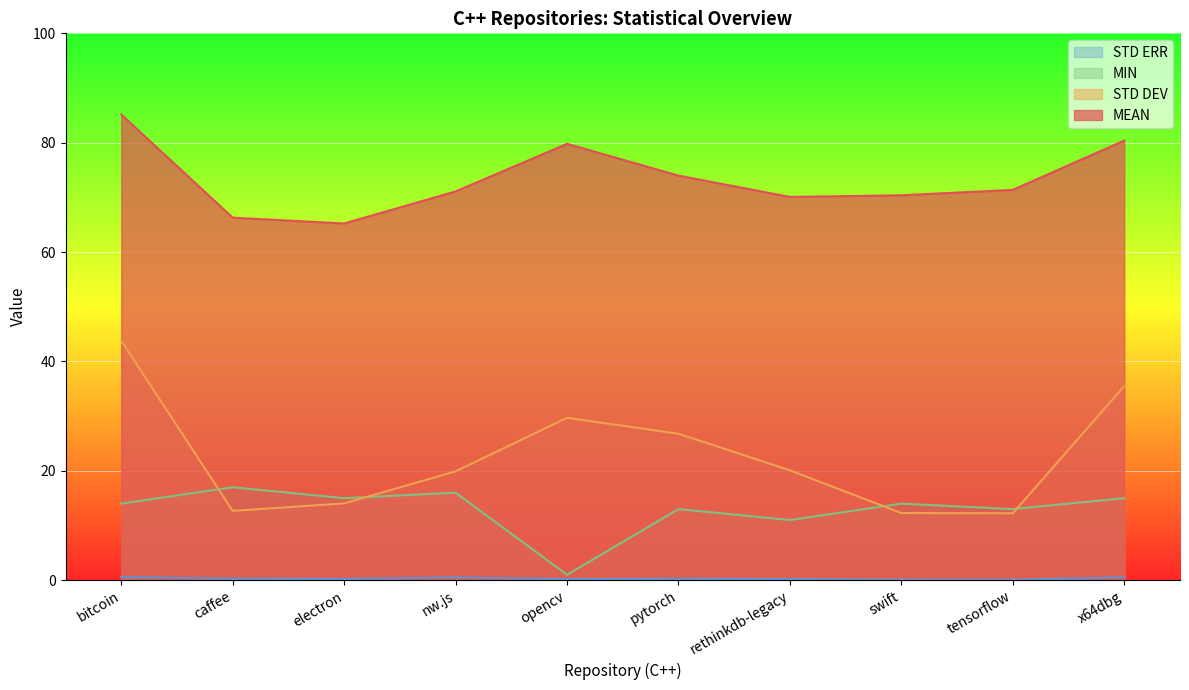

Reading left to right, transcribe all the data shown in this chart.

MEAN: bitcoin=85.2	caffee=66.3	electron=65.2	nw.js=71.1	opencv=79.8	pytorch=74.0	rethinkdb-legacy=70.1	swift=70.4	tensorflow=71.4	x64dbg=80.4
STD DEV: bitcoin=43.8	caffee=12.7	electron=14.0	nw.js=19.9	opencv=29.7	pytorch=26.8	rethinkdb-legacy=20.1	swift=12.3	tensorflow=12.2	x64dbg=35.5
MIN: bitcoin=14.0	caffee=17.0	electron=15.0	nw.js=16.0	opencv=1.0	pytorch=13.0	rethinkdb-legacy=11.0	swift=14.0	tensorflow=13.0	x64dbg=15.0
STD ERR: bitcoin=0.6	caffee=0.3	electron=0.2	nw.js=0.5	opencv=0.2	pytorch=0.3	rethinkdb-legacy=0.2	swift=0.1	tensorflow=0.1	x64dbg=0.5